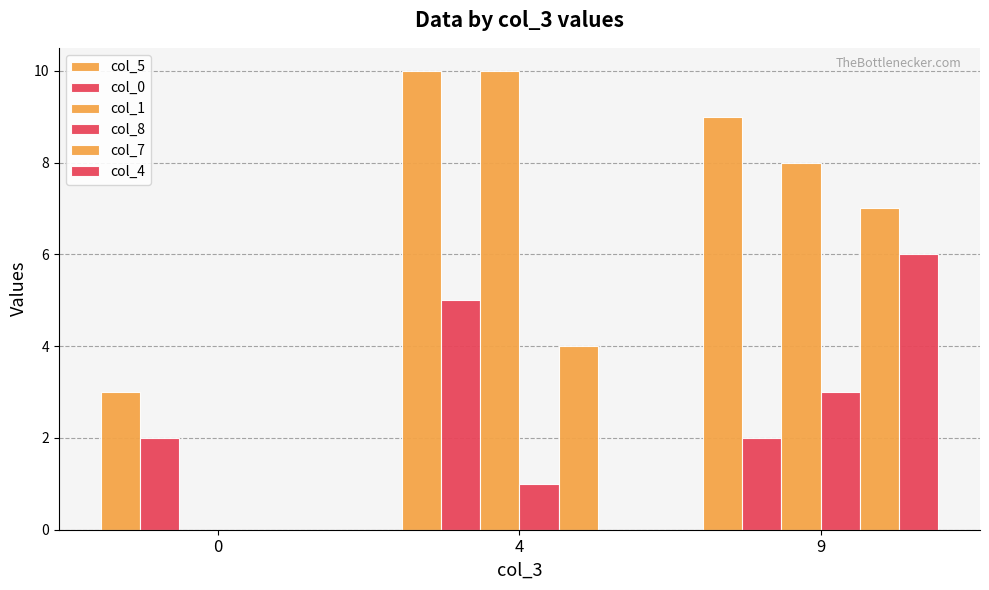

The col_0 series shows 4 at 9. True or false?

False